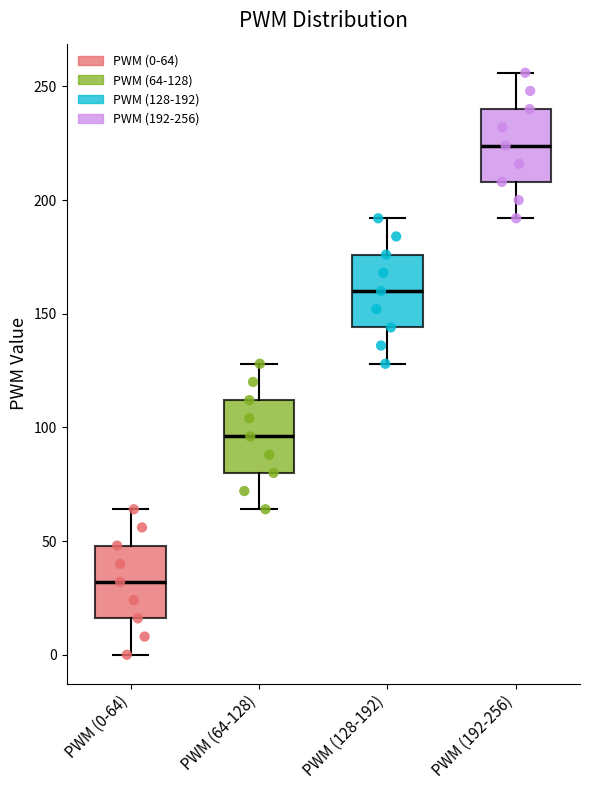

Reading left to right, read every box against the y-axis: the position of its median line, the range the box covers, and the ends of its whiskers. The values are not printed on the chart, so give them approximately, as read against the axis.

PWM (0-64): median 30, box 15 to 50, whiskers 0 to 65
PWM (64-128): median 95, box 80 to 110, whiskers 65 to 130
PWM (128-192): median 160, box 145 to 175, whiskers 130 to 190
PWM (192-256): median 225, box 210 to 240, whiskers 190 to 255